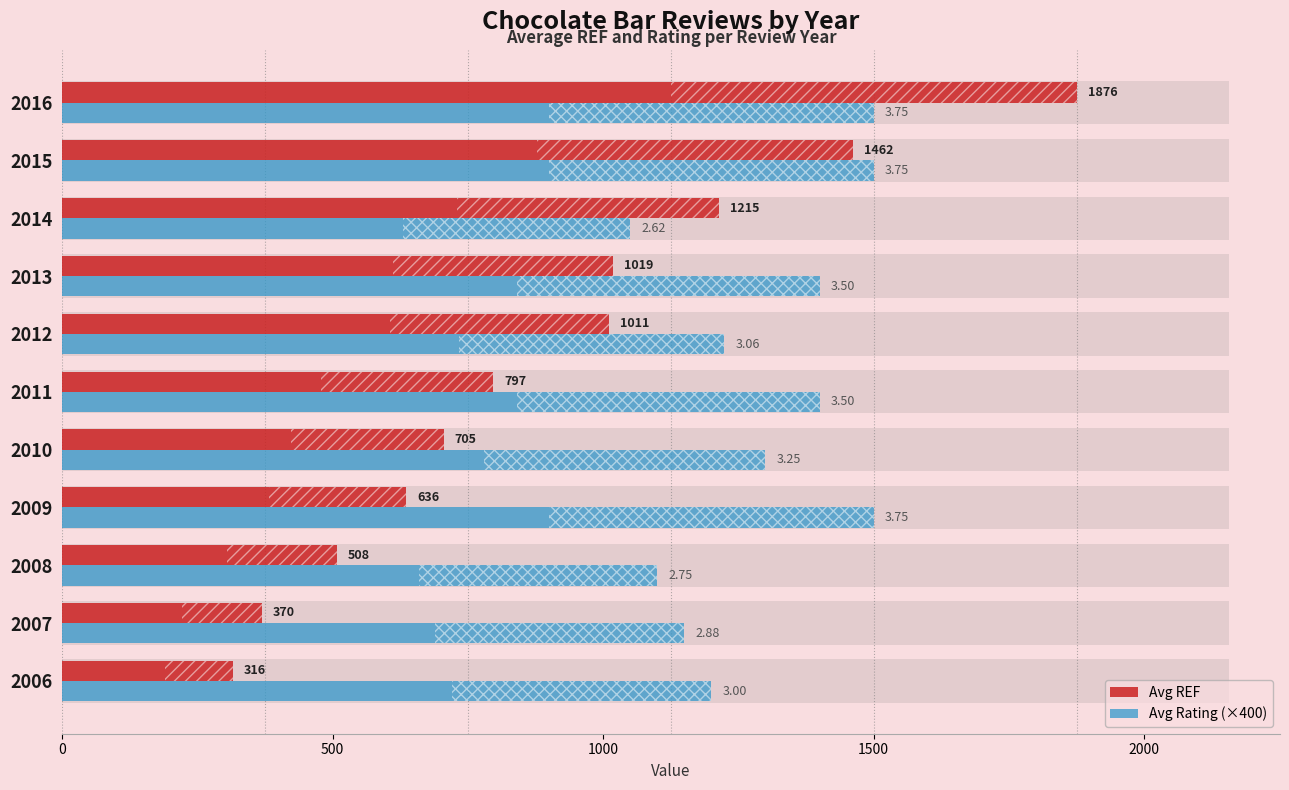

What are all the series names shown in the legend?

Avg REF, Avg Rating (×400)